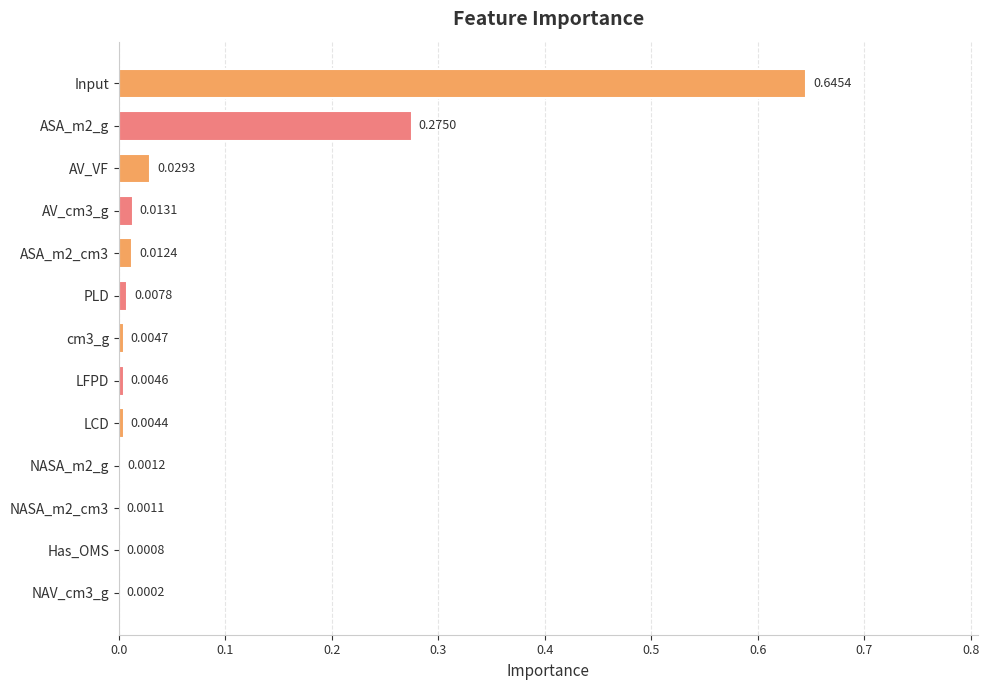

At which category does the chart reach its peak across all series?

Input